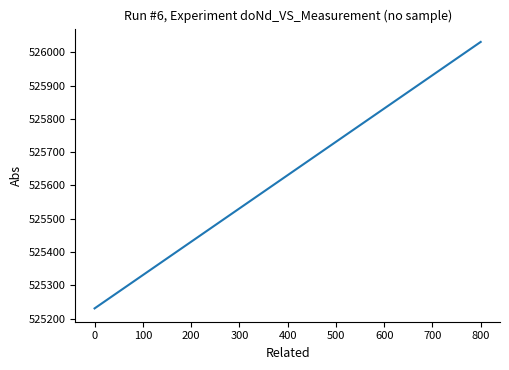

What is the greatest value displayed?

526031